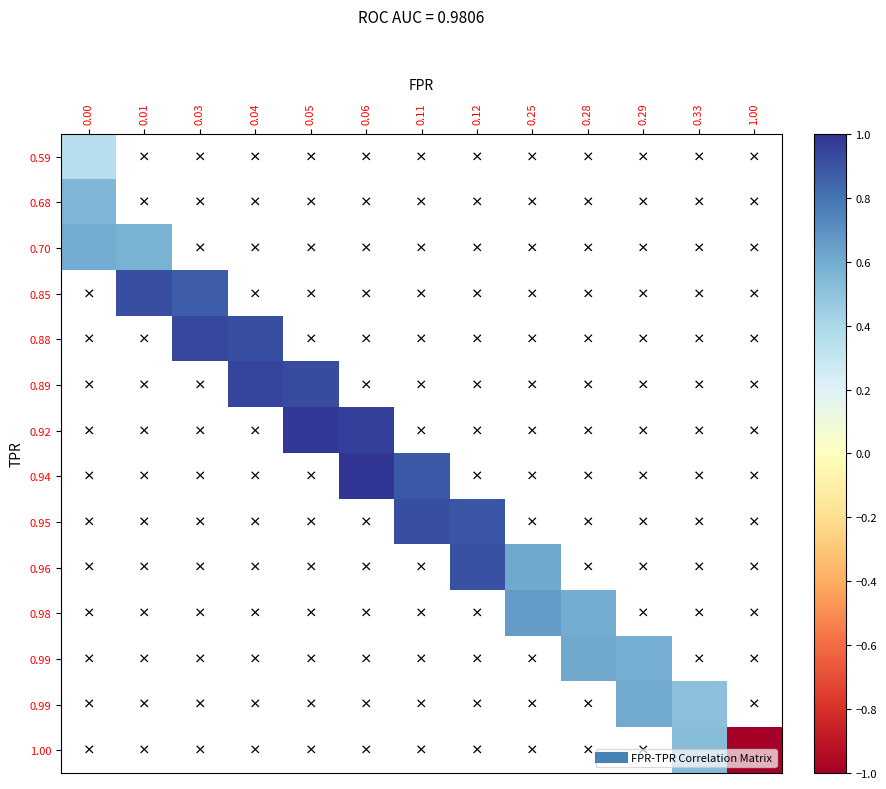

How many series are shown in this chart?

14